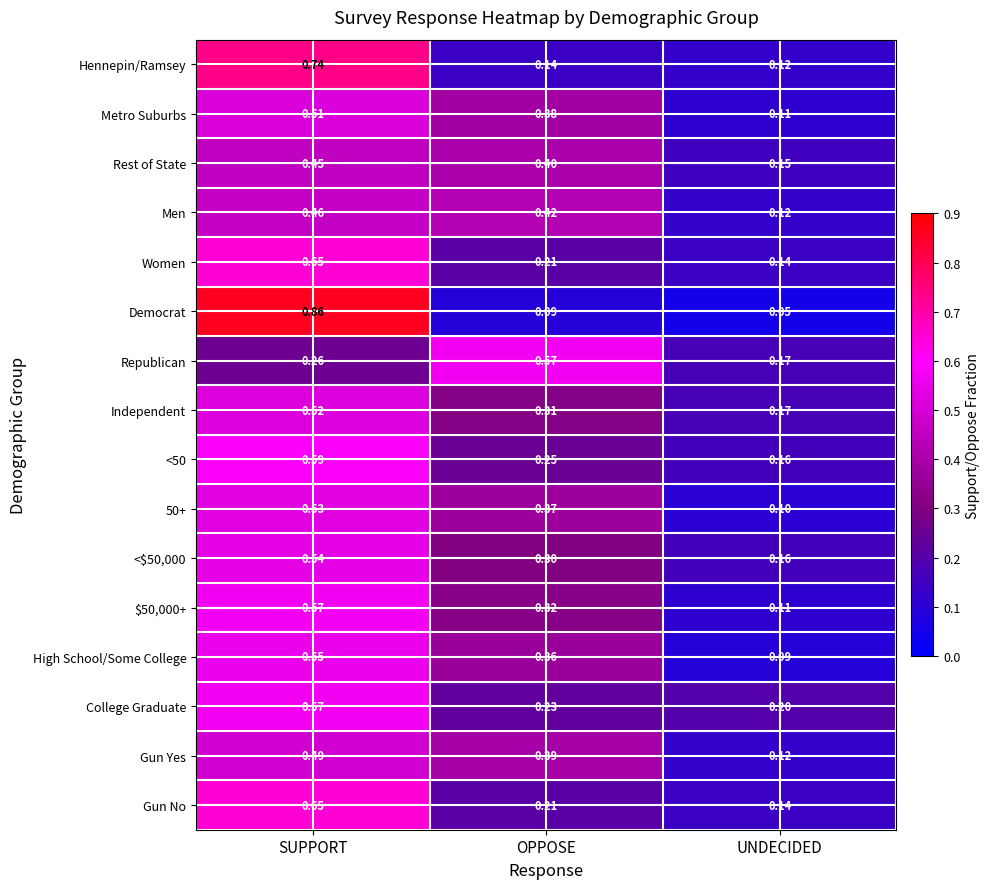

At which category does the chart reach its peak across all series?

SUPPORT